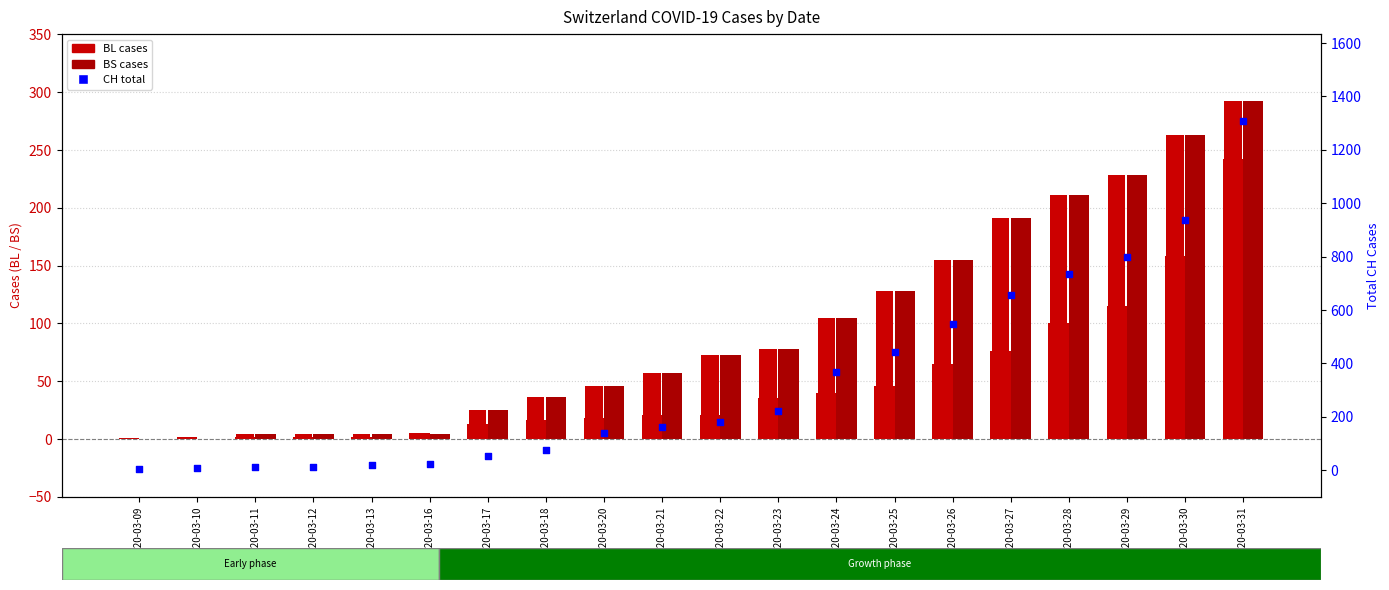

Which series reaches the minimum Y coordinate?

BS cases